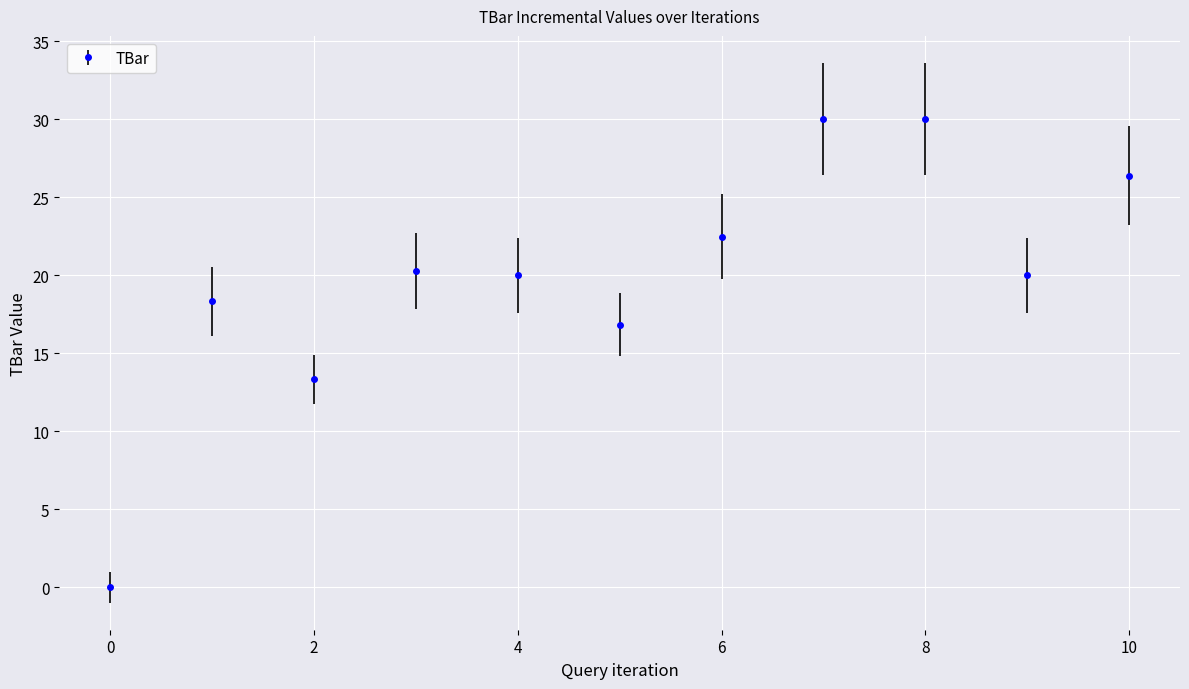

What is the difference between the second highest and second lowest values?

16.7